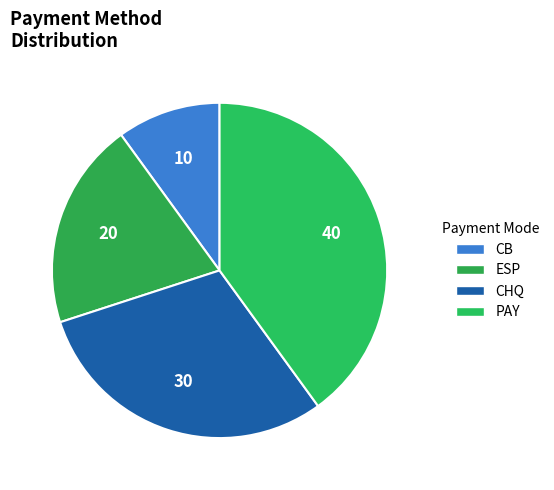

How many slices are in this pie chart?

4